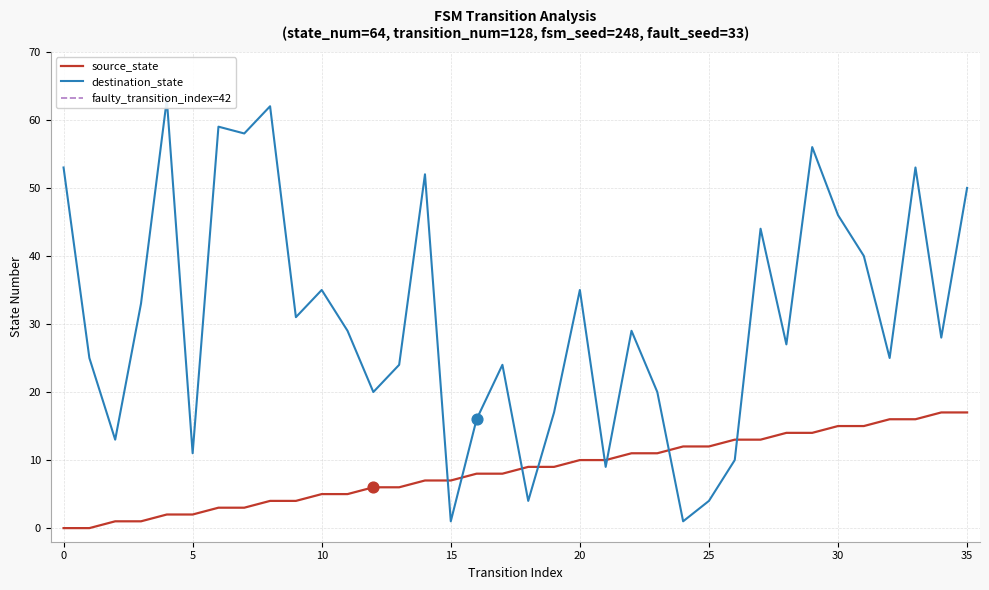

Is the value of destination_state at 23 greater than the value of source_state at 0?

Yes